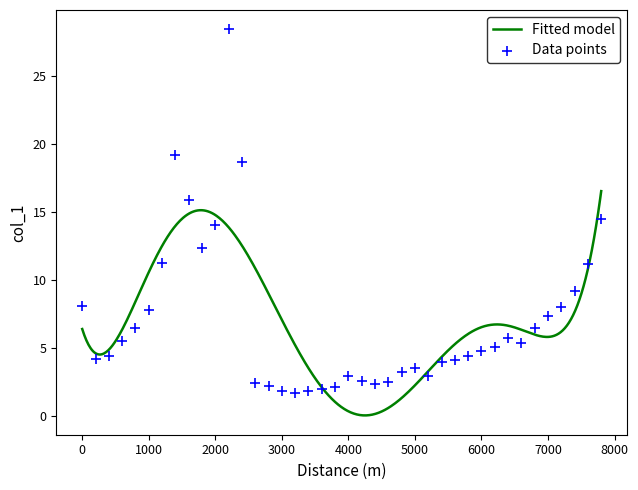

Between 7000 and 20, which is larger?

7000